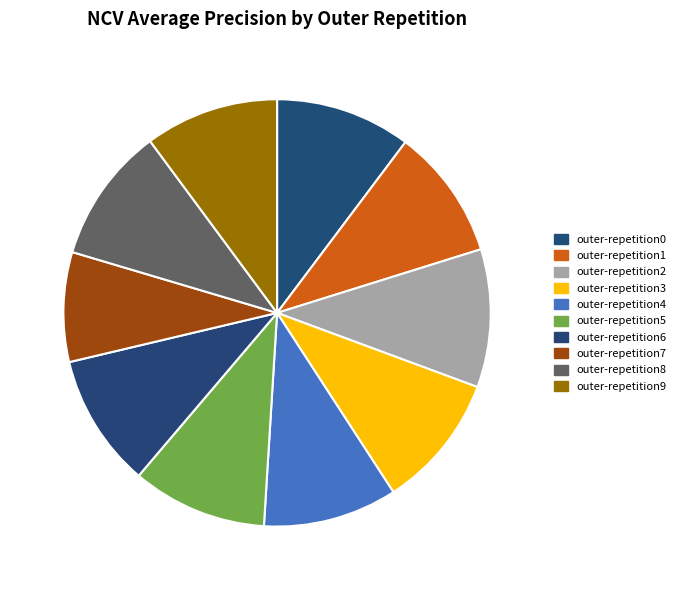

Which category has the biggest portion of the pie?

outer-repetition2